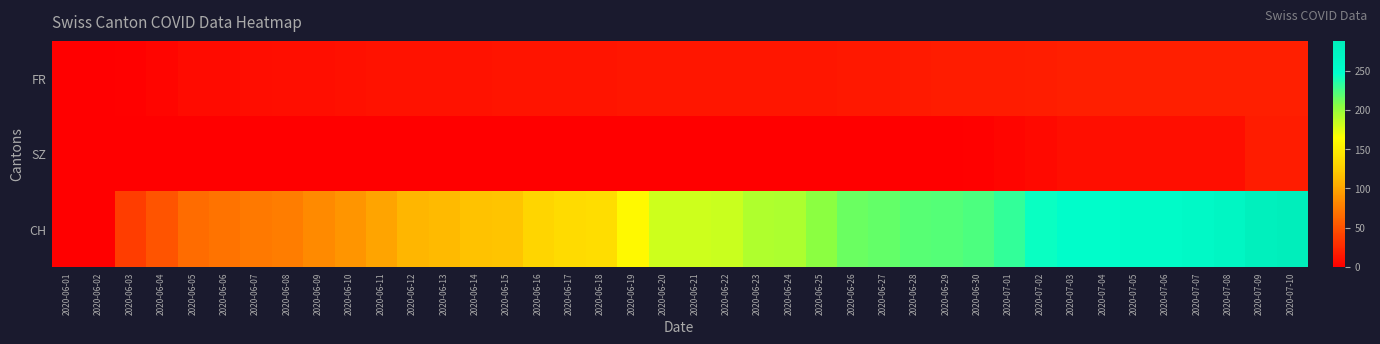

What is the difference between the highest and lowest values at 2020-07-08?

258